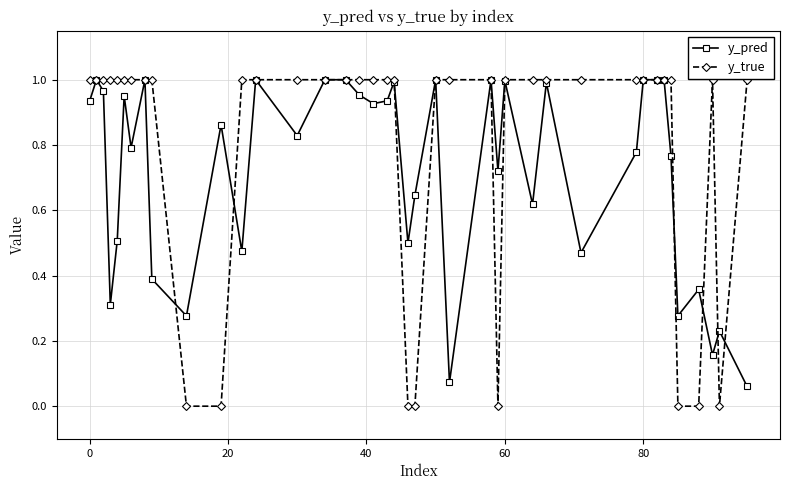

Which series has the largest total across all categories?

y_true